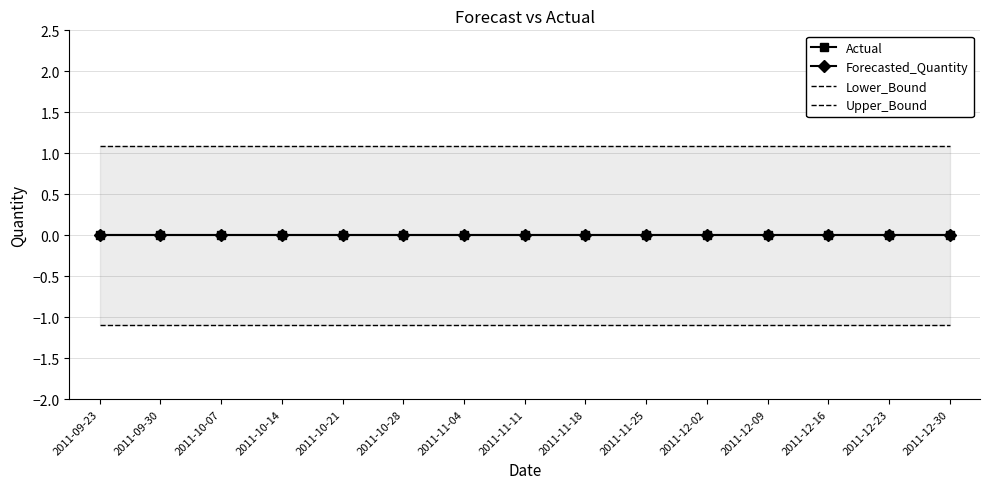

What is the label of the 13th point from the right?

2011-10-07